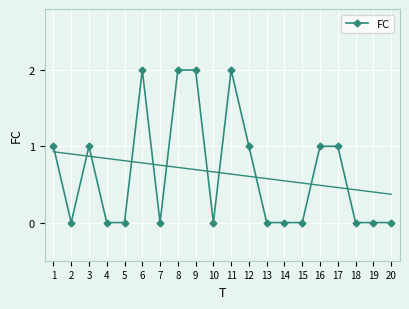

What is the difference between the maximum and minimum values?

2